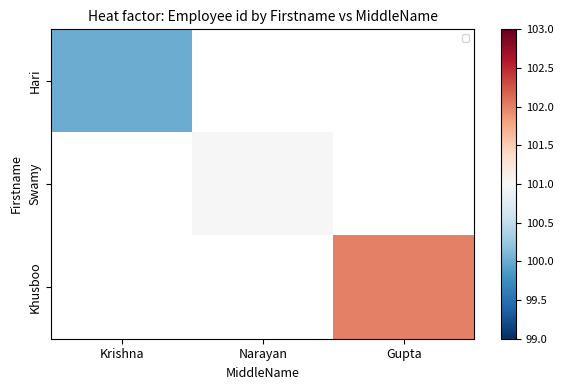

Is the value of Hari at Narayan greater than the value of Khusboo at Krishna?

No